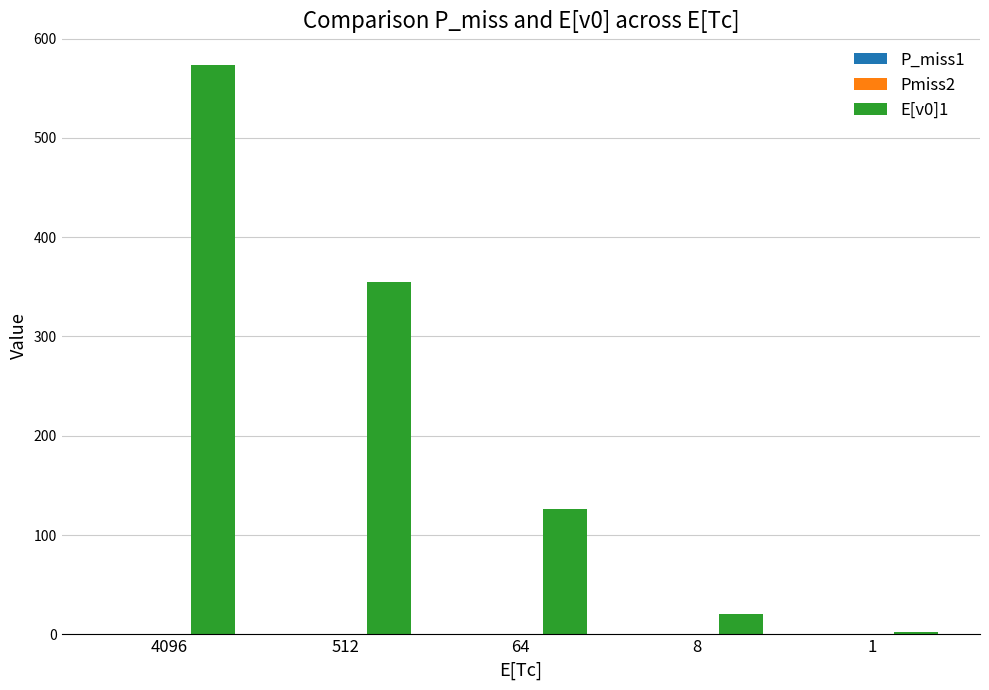

What is the spread (max minus min) of values at 512?

354.3